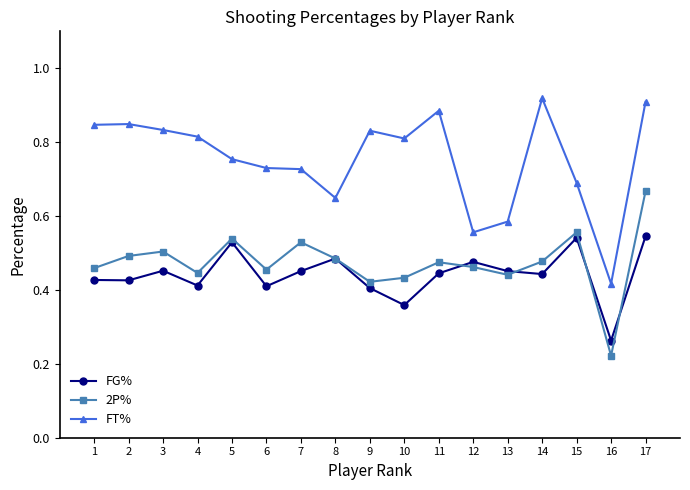

What is the total value across all series at 11?

1.8